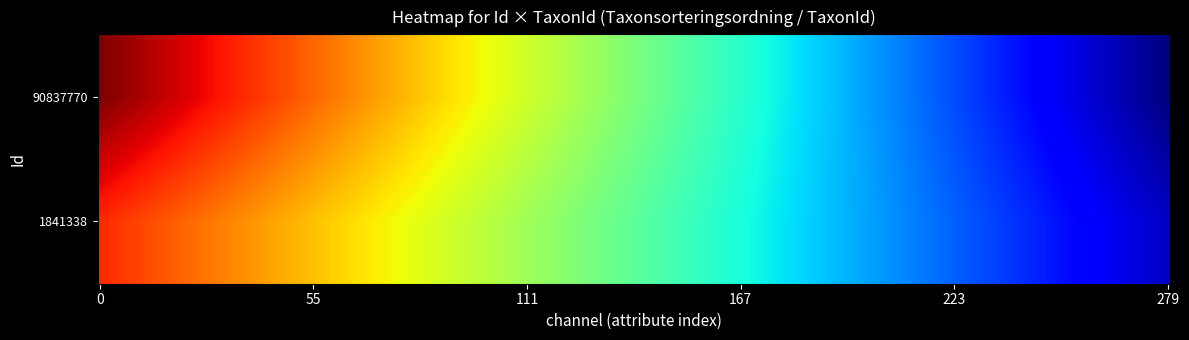

True or false: 1841338 has a value of 2199 at TaxonId.

False